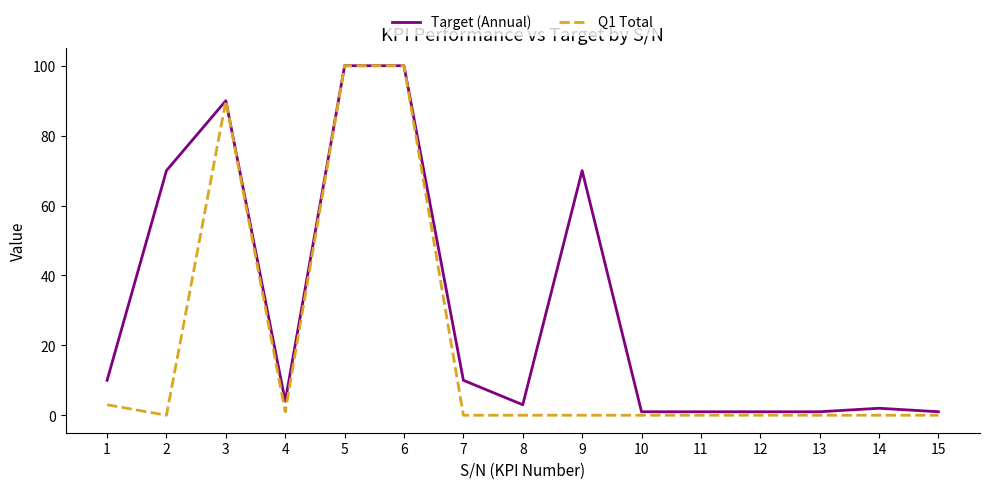

Rank the series by their average value, from lowest to highest.

Q1 Total, Target (Annual)